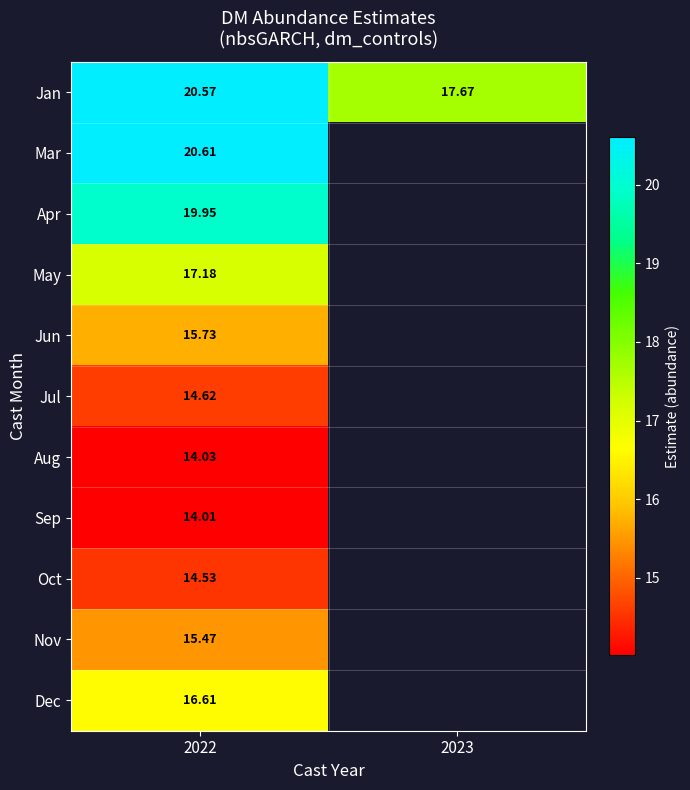

At 2022, list the series in order from smallest to largest.

Sep, Aug, Oct, Jul, Nov, Jun, Dec, May, Apr, Jan, Mar